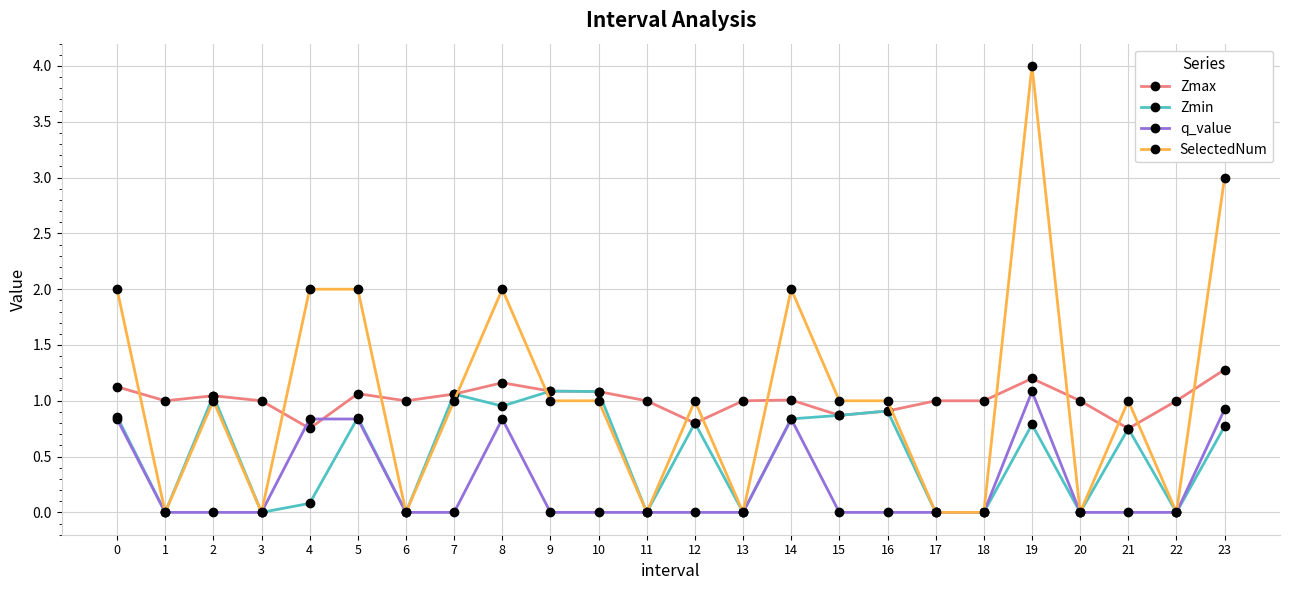

Count the number of data series in this chart.

4